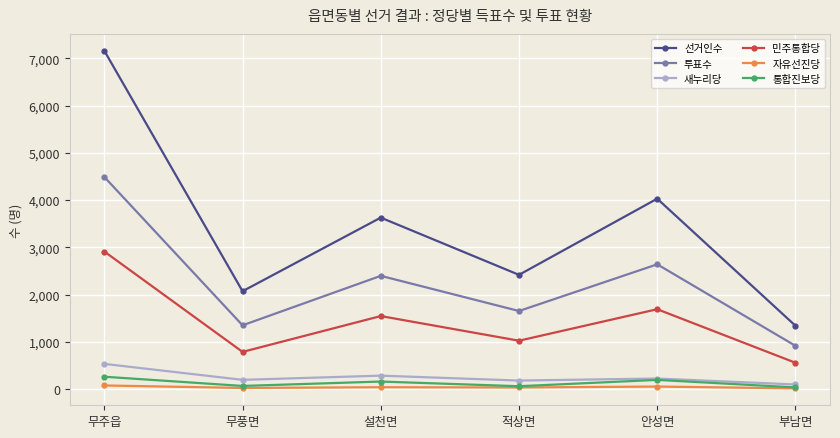

Which series has the widest spread of values?

선거인수